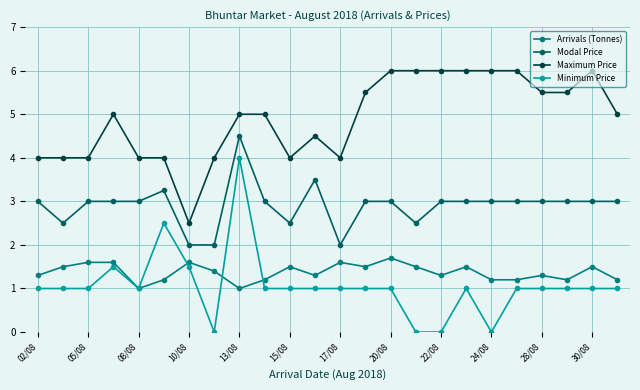

True or false: Modal Price and Minimum Price cross at least once.

False